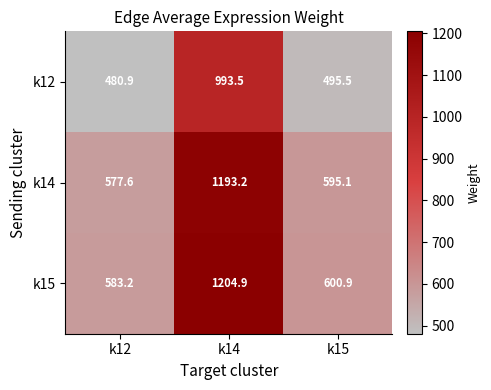

Which label corresponds to the smallest value in the chart?

k12